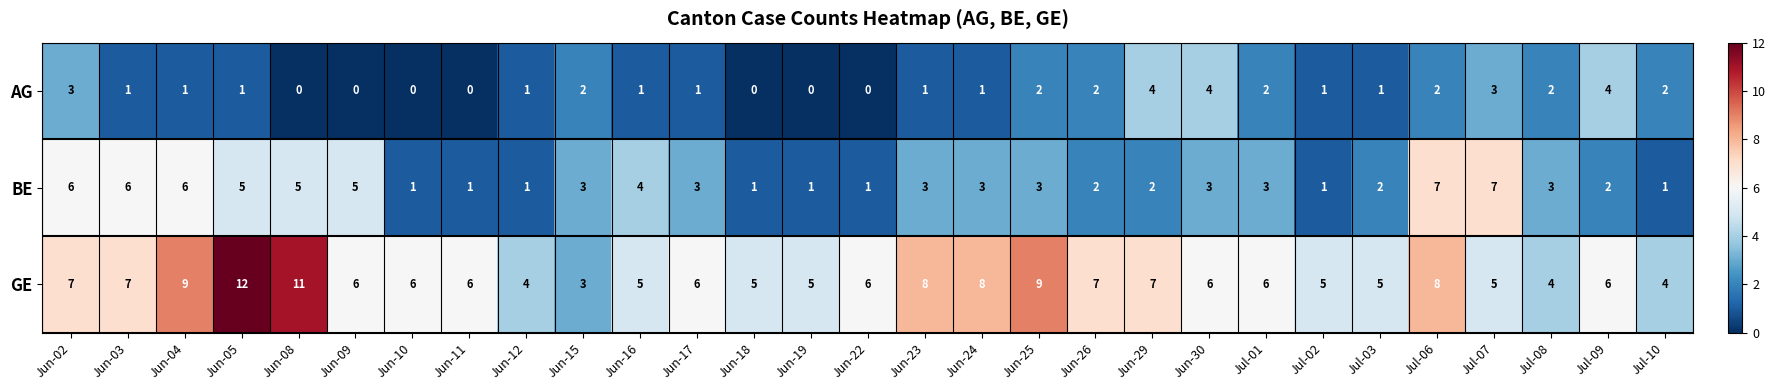

What is the total value across all series at Jun-25?

14